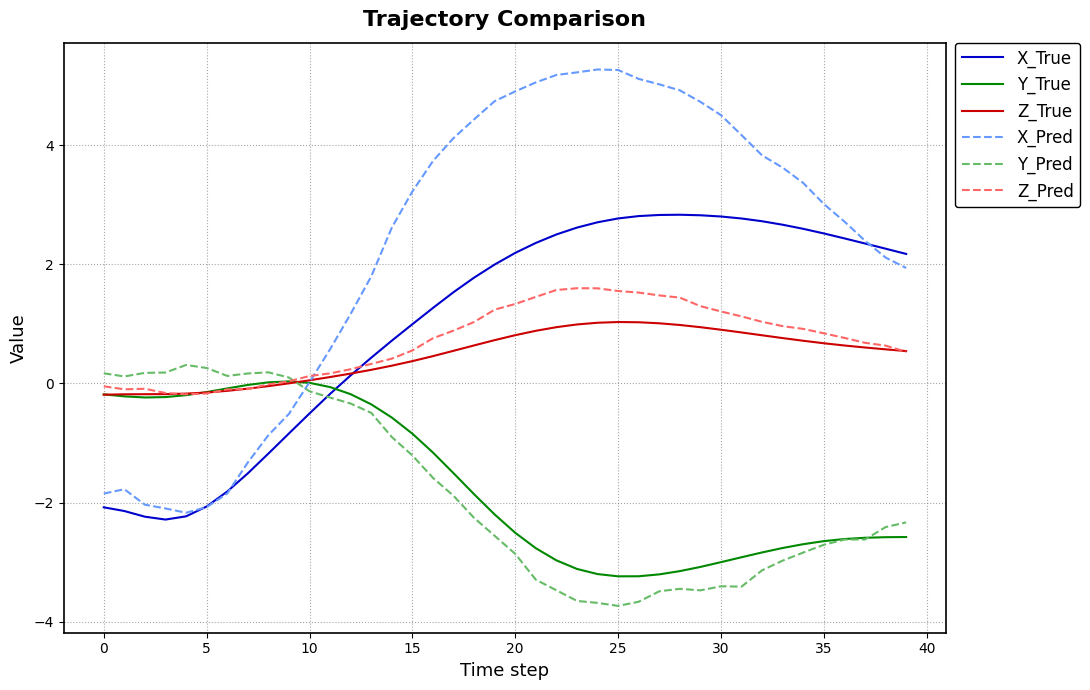

How many lines are shown in the chart?

6